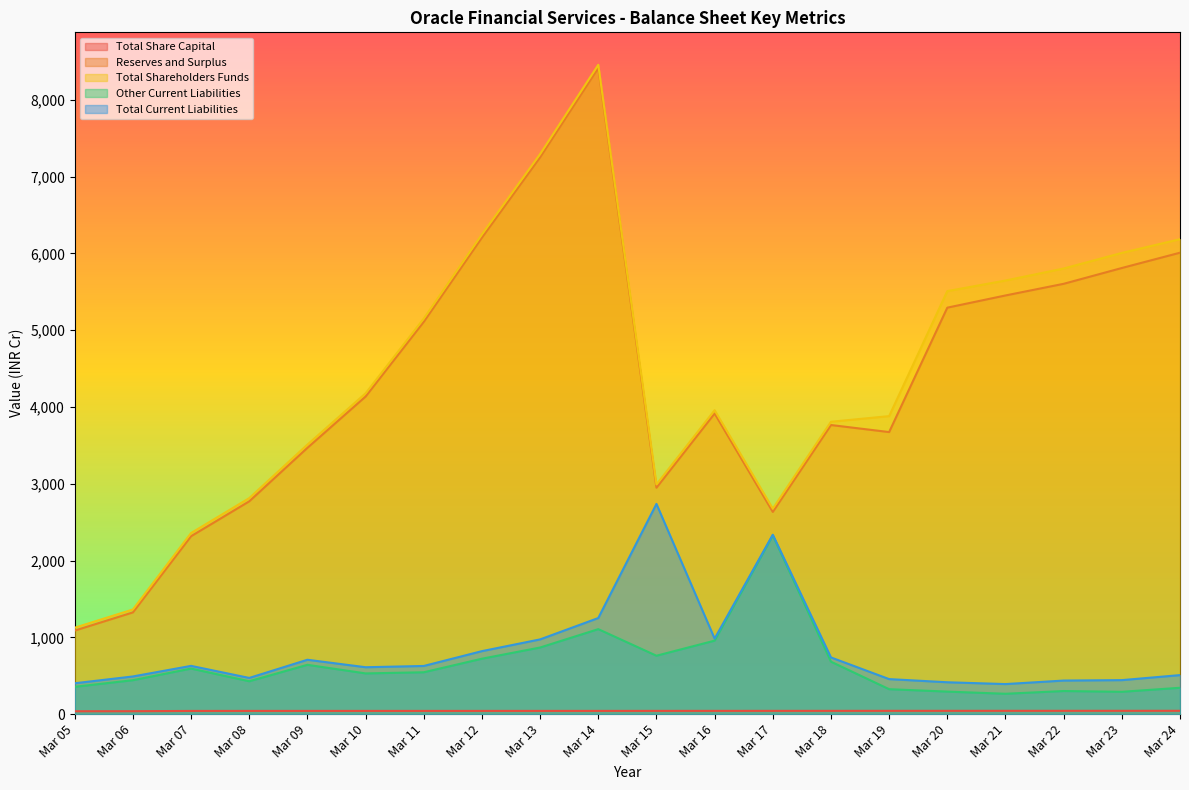

What is the maximum value shown in the chart?

8454.9